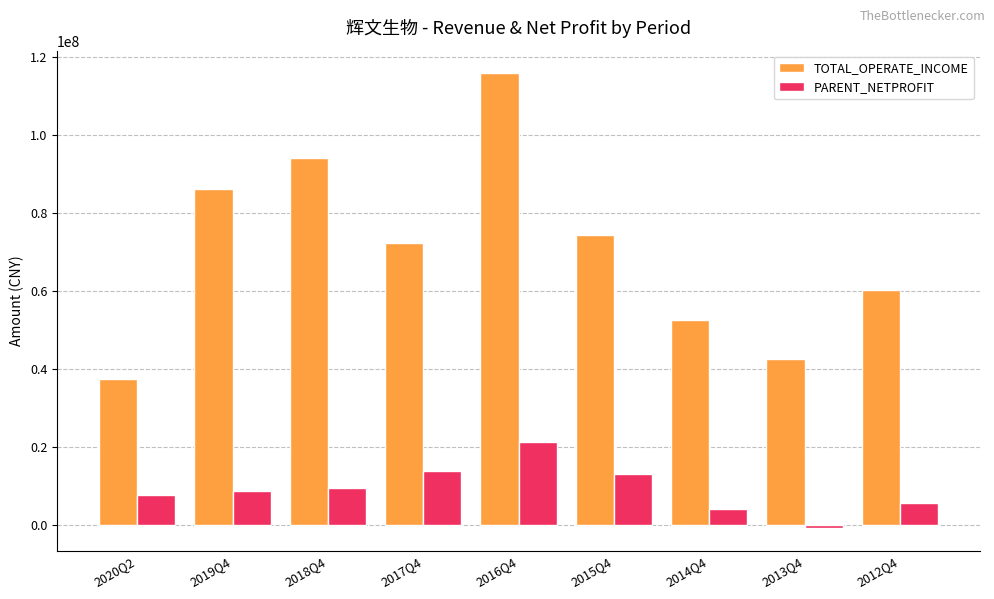

True or false: TOTAL_OPERATE_INCOME has a value of 155080367.8 at 2018Q4.

False